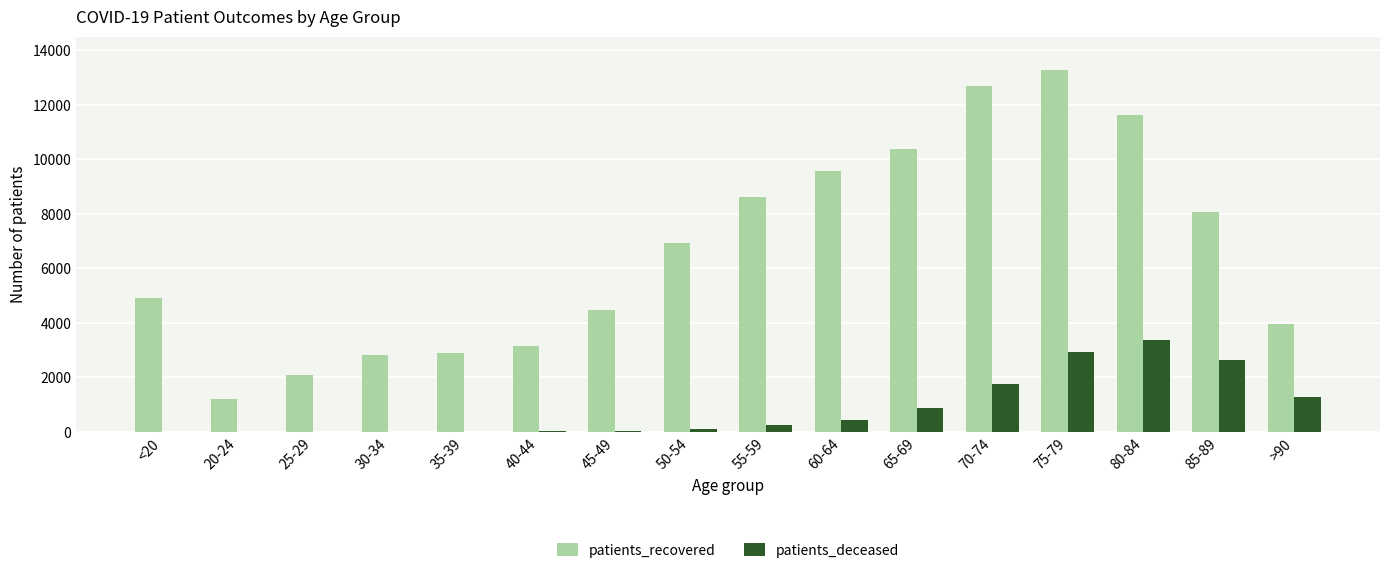

Is the value of patients_deceased at 40-44 greater than the value of patients_recovered at 20-24?

No